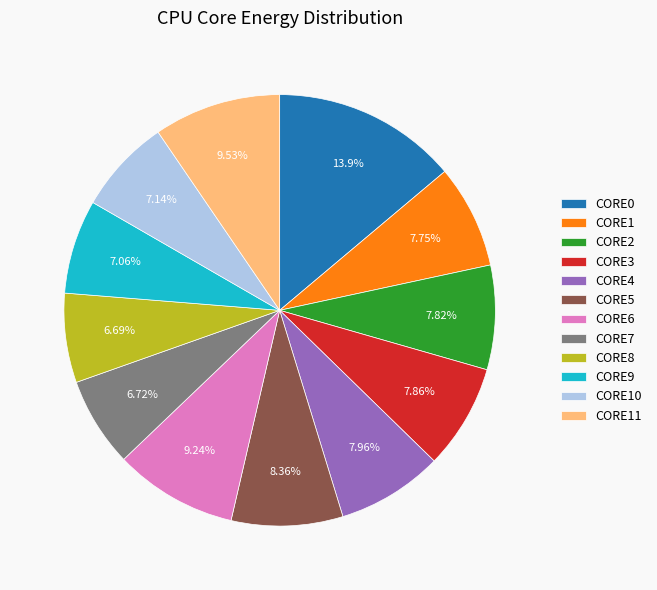

The CORE11 slice represents 10% of the pie. True or false?

True